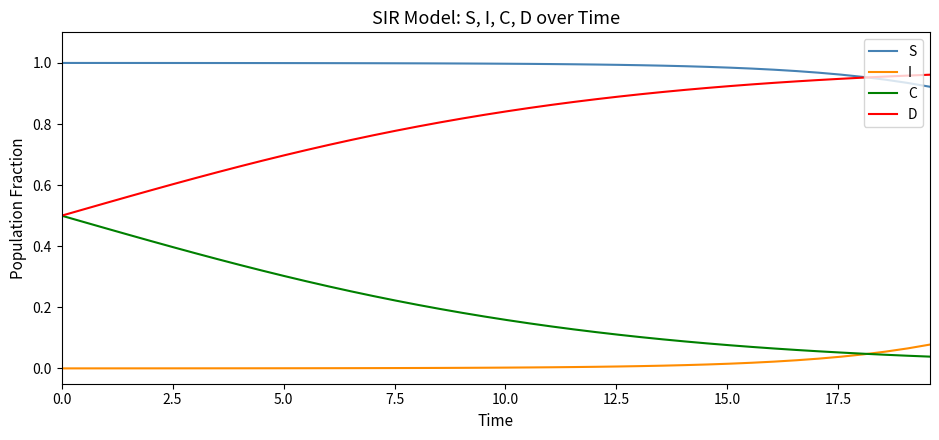

Which series has the largest total across all categories?

S